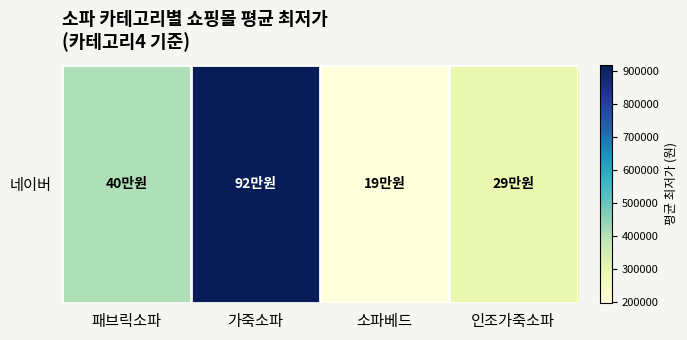

What is the change in value from 패브릭소파 to 소파베드?

-210159.0